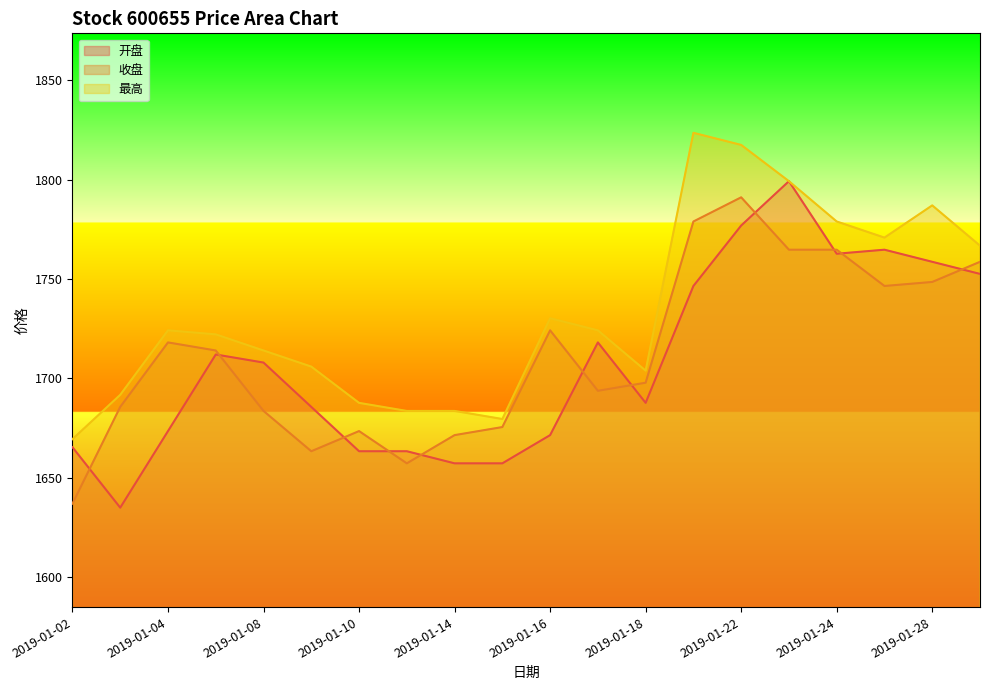

List the labels in order of 开盘 value, smallest first.

2019-01-03, 2019-01-14, 2019-01-15, 2019-01-10, 2019-01-11, 2019-01-02, 2019-01-16, 2019-01-04, 2019-01-09, 2019-01-18, 2019-01-08, 2019-01-07, 2019-01-17, 2019-01-21, 2019-01-29, 2019-01-28, 2019-01-24, 2019-01-25, 2019-01-22, 2019-01-23